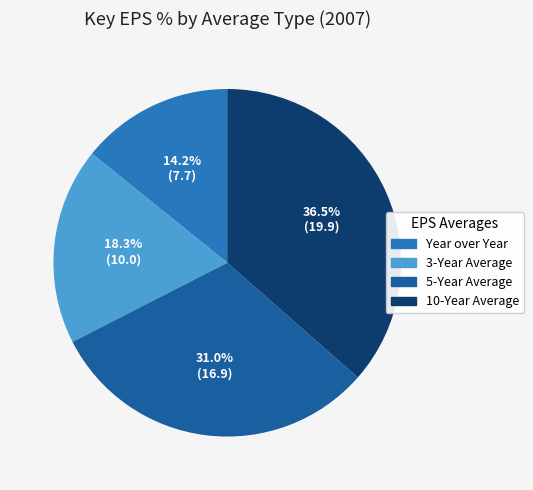

Does any single category account for the majority?

No